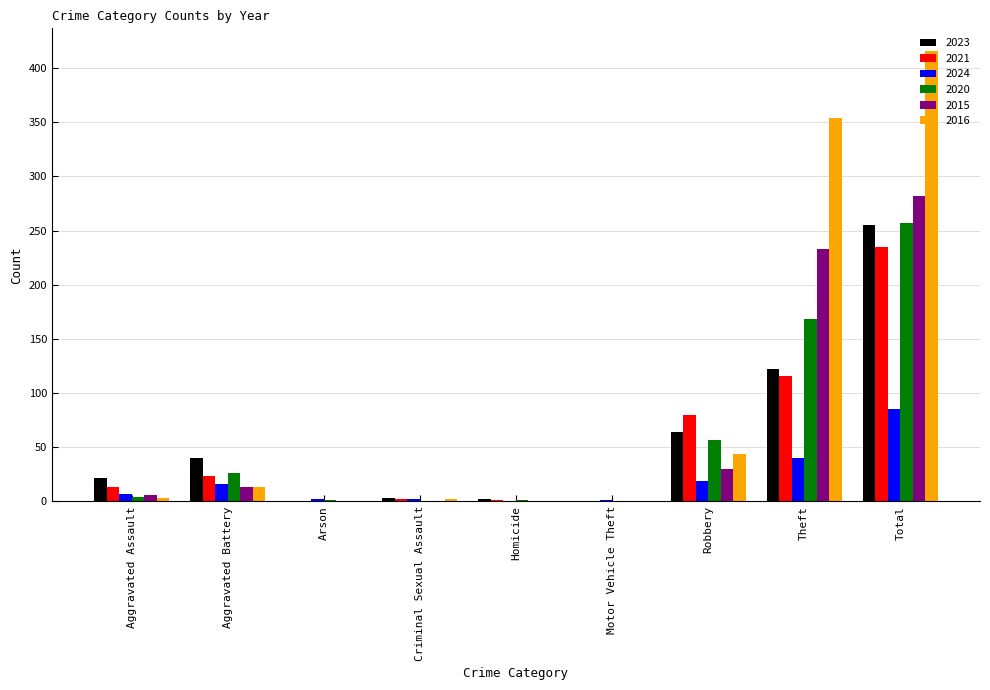

Which series changed the most between Aggravated Battery and Total?

2016